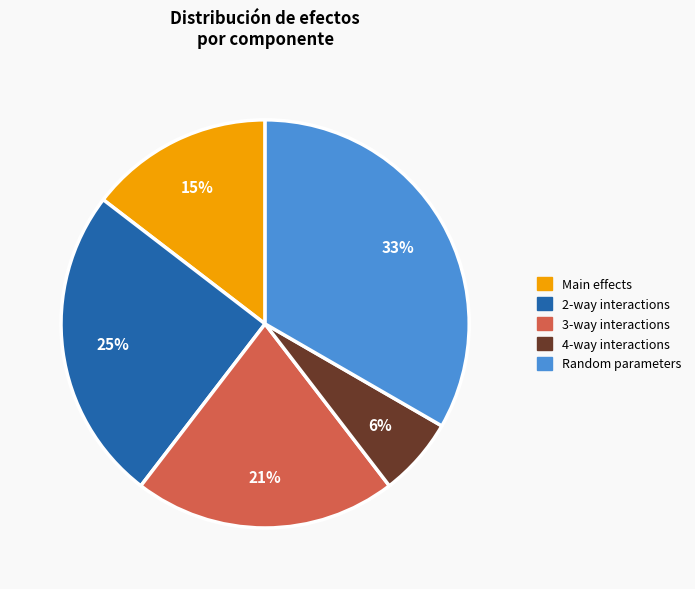

How many slices are in this pie chart?

5